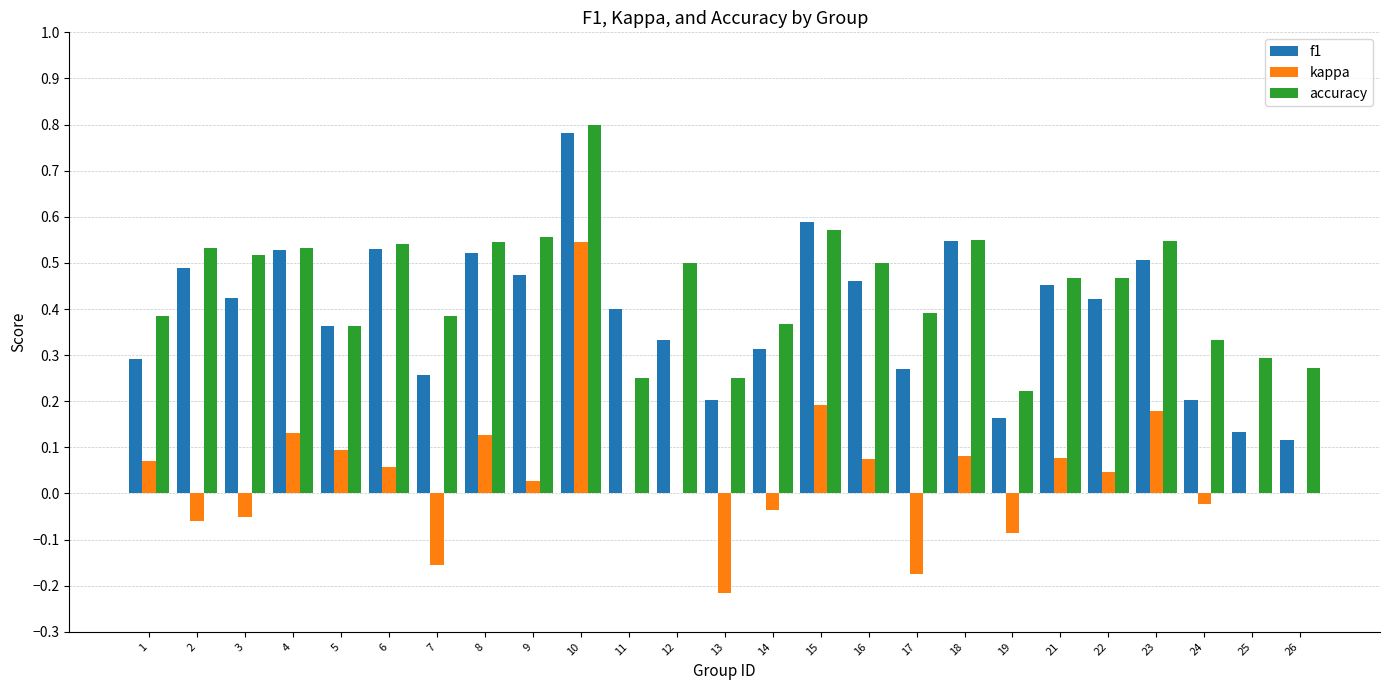

Is the value of accuracy at 11 greater than the value of f1 at 15?

No